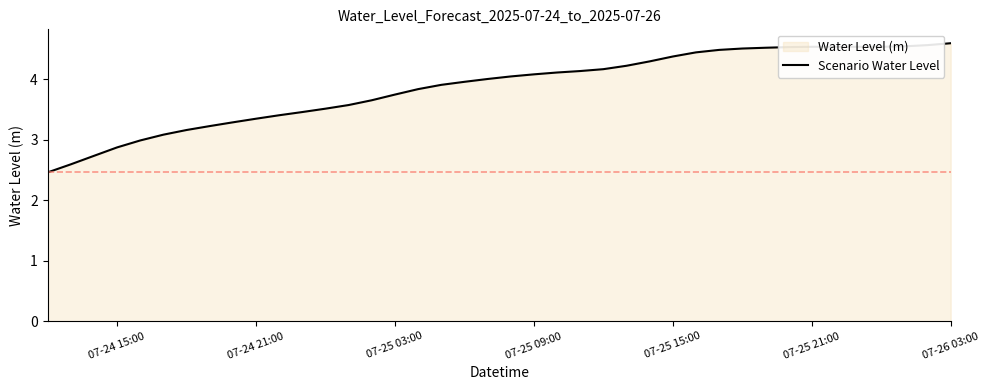

What is the greatest value displayed?

4.6